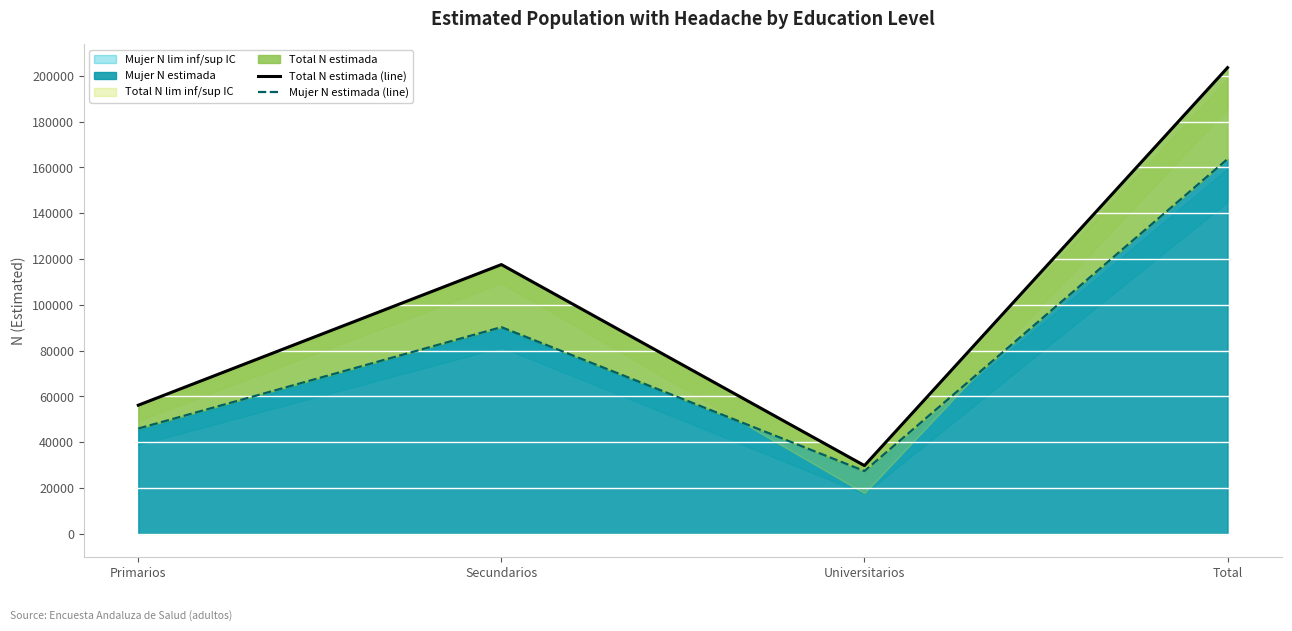

True or false: Total N estimada (line) and Mujer N estimada (line) intersect in this chart.

False